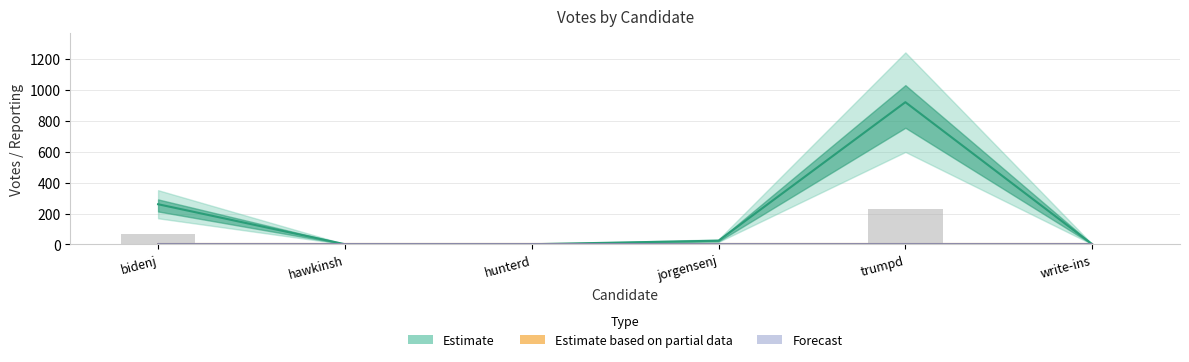

Is it true that REPORTING equals 8 at trumpd?

False